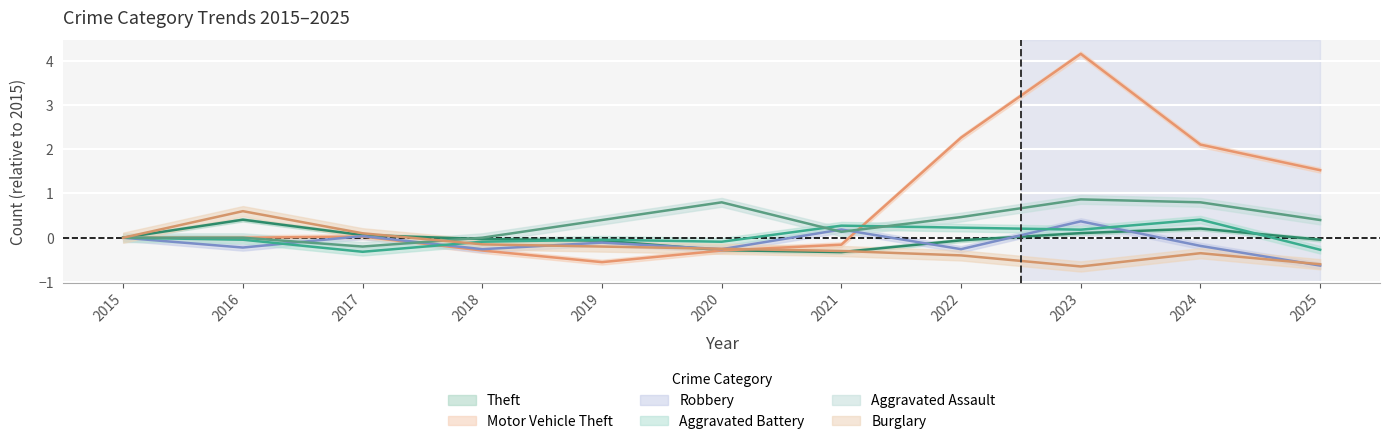

What is the minimum value shown in the chart?

-0.7